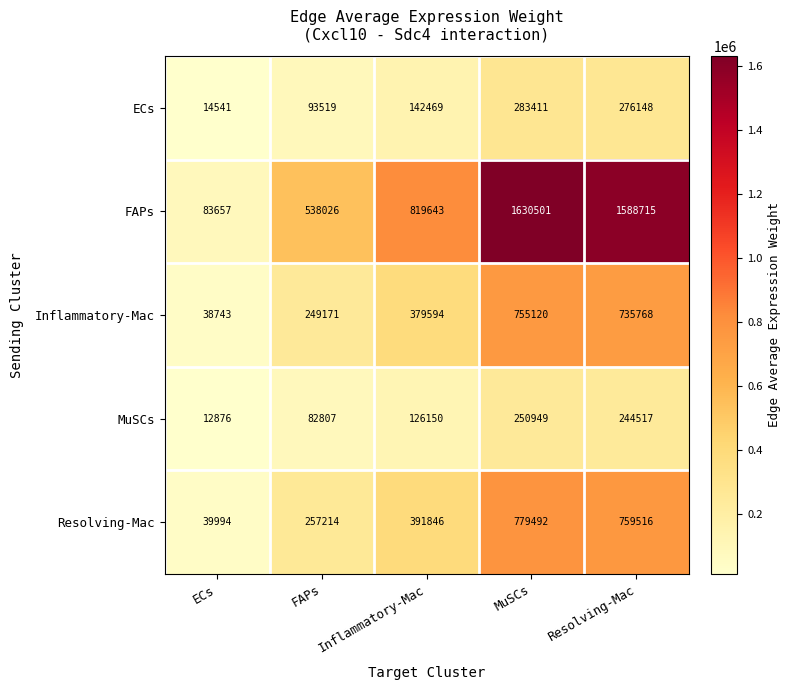

What is the approximate value of FAPs at ECs, to the nearest 100?

83700